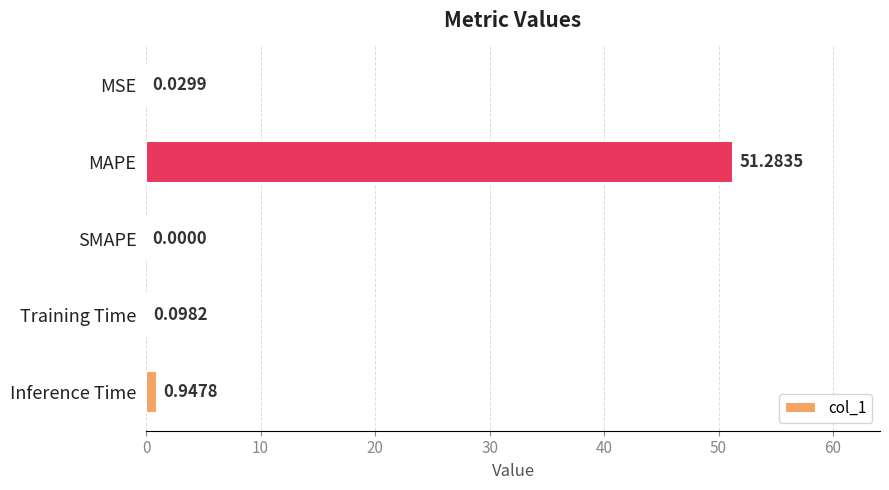

Count the number of categories in the chart.

5